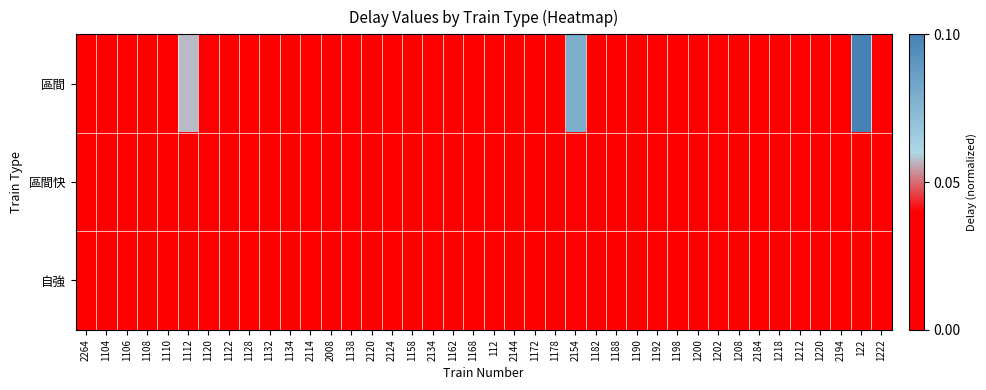

Which has a higher value, 1178 or 1208?

1208